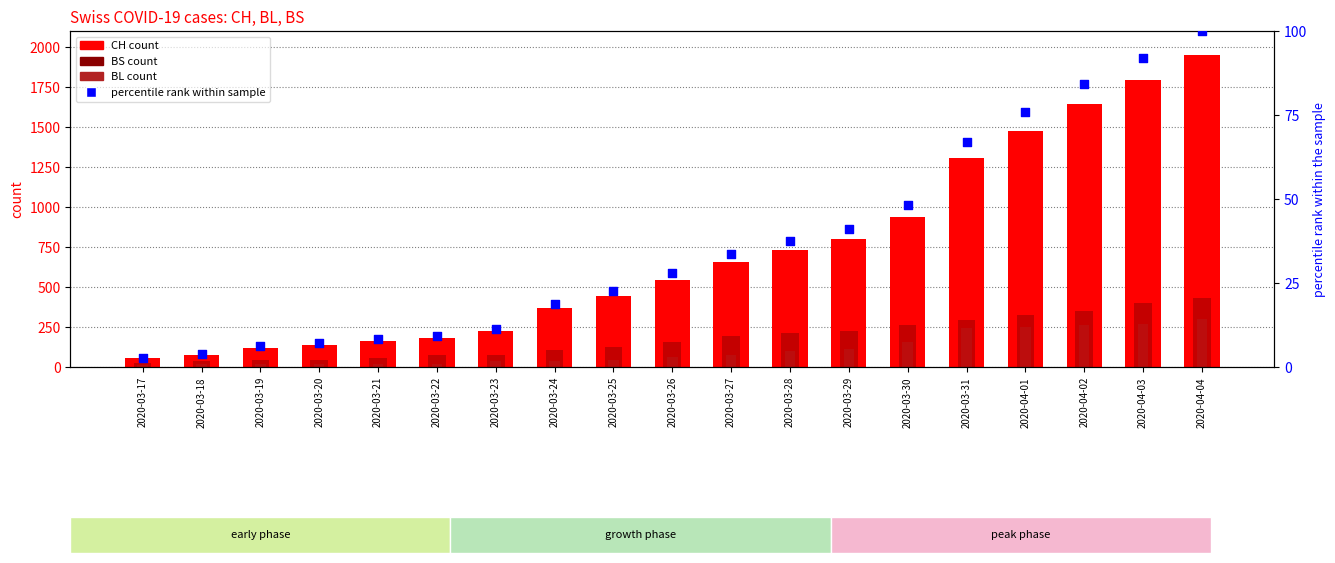

What is the total value across all series at 2020-03-31?

1908.0